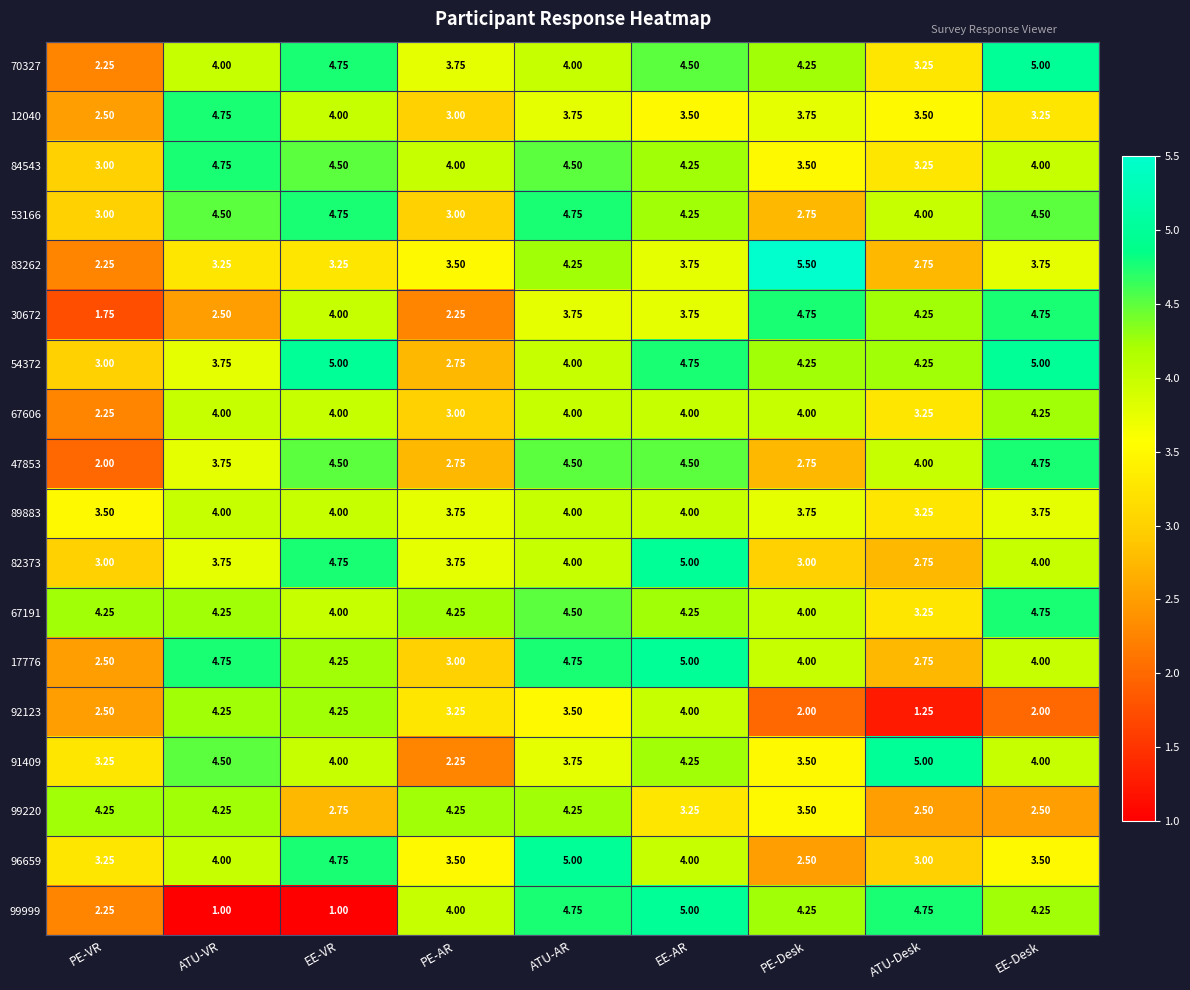

Which series has the largest range (max minus min)?

99999